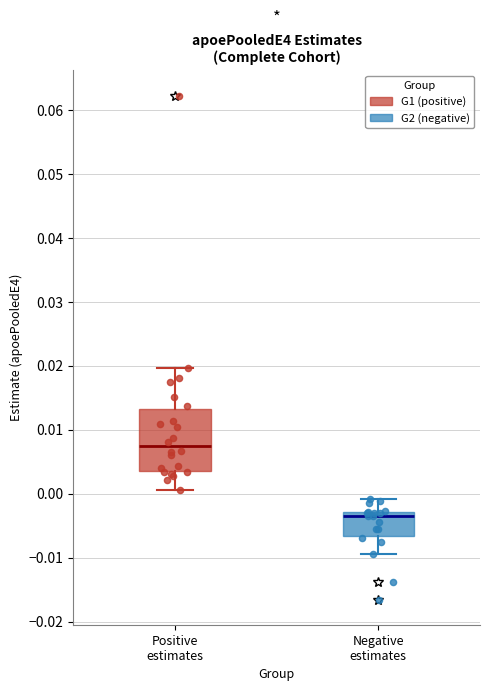

Which box's median line is the lowest?

Negative estimates